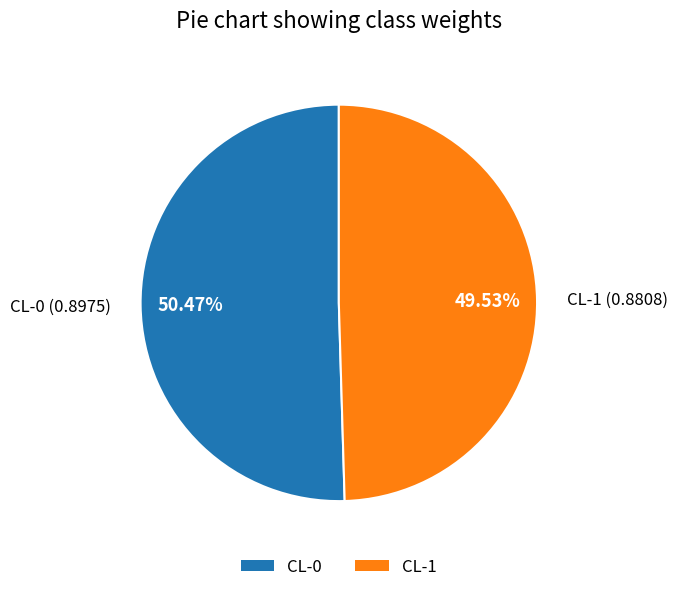

To the nearest percent, what is the combined percentage of CL-1 and CL-0?

100%